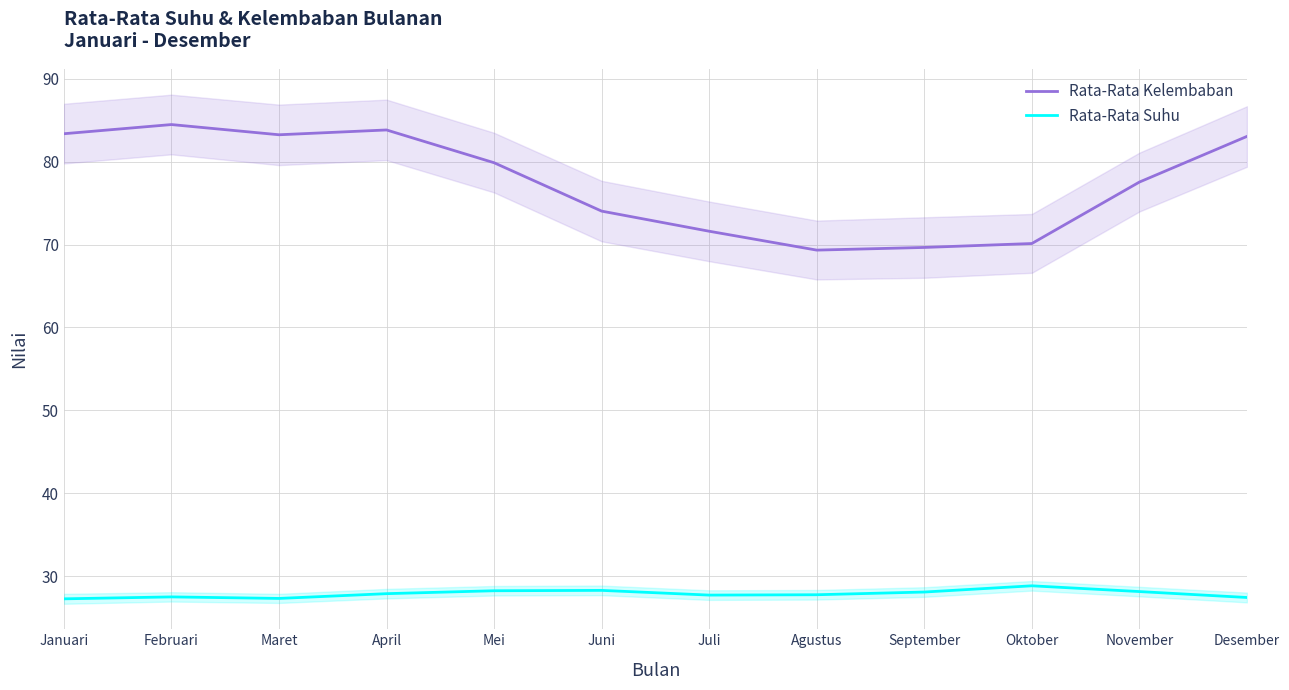

Rank the series by their average value, from lowest to highest.

Rata-Rata Suhu, Rata-Rata Kelembaban